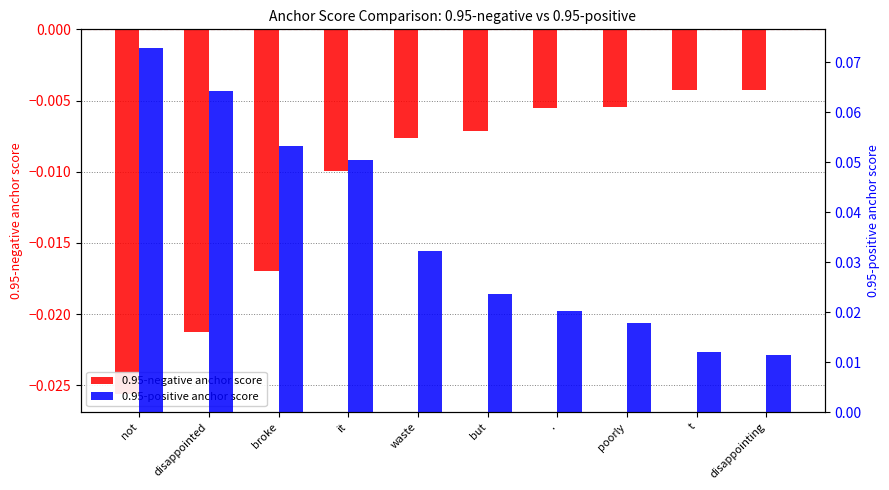

What is the greatest value displayed?

0.1